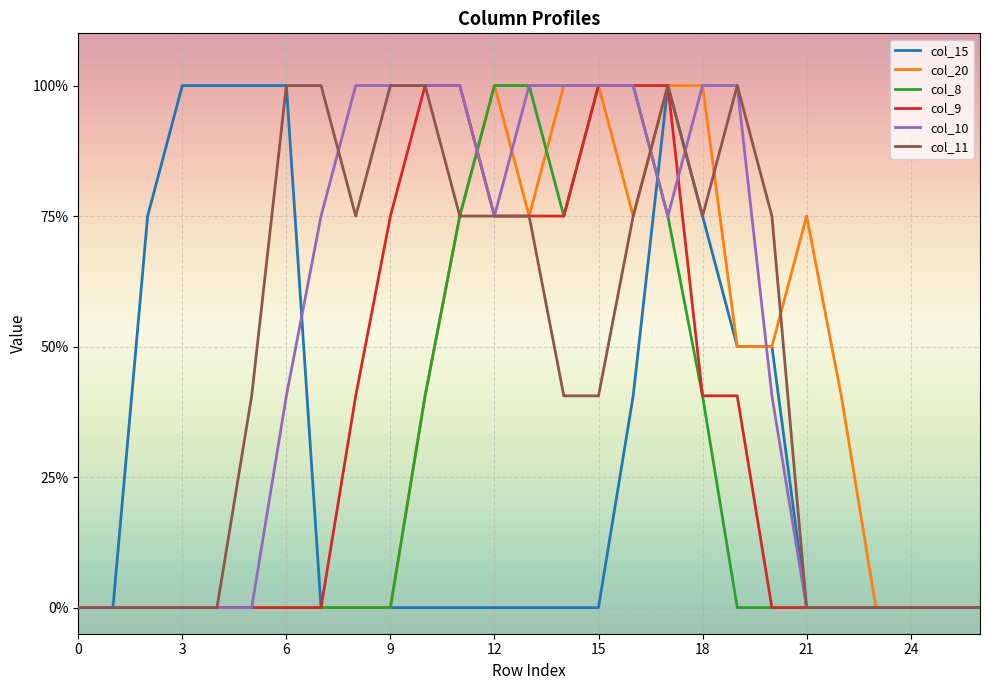

Which series has the widest spread of values?

col_15